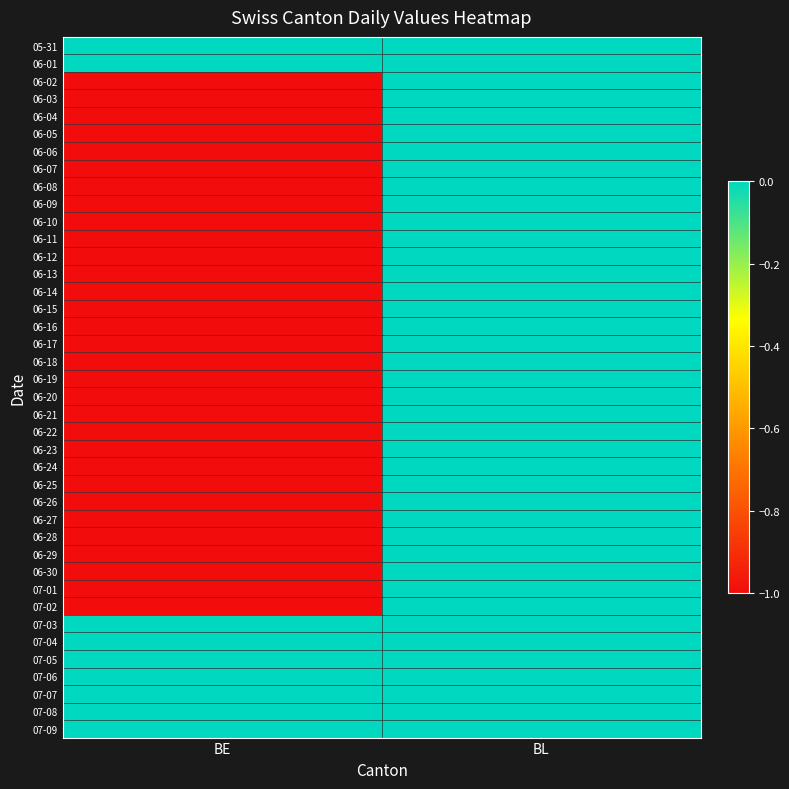

Between BE and BL, which is larger?

BE